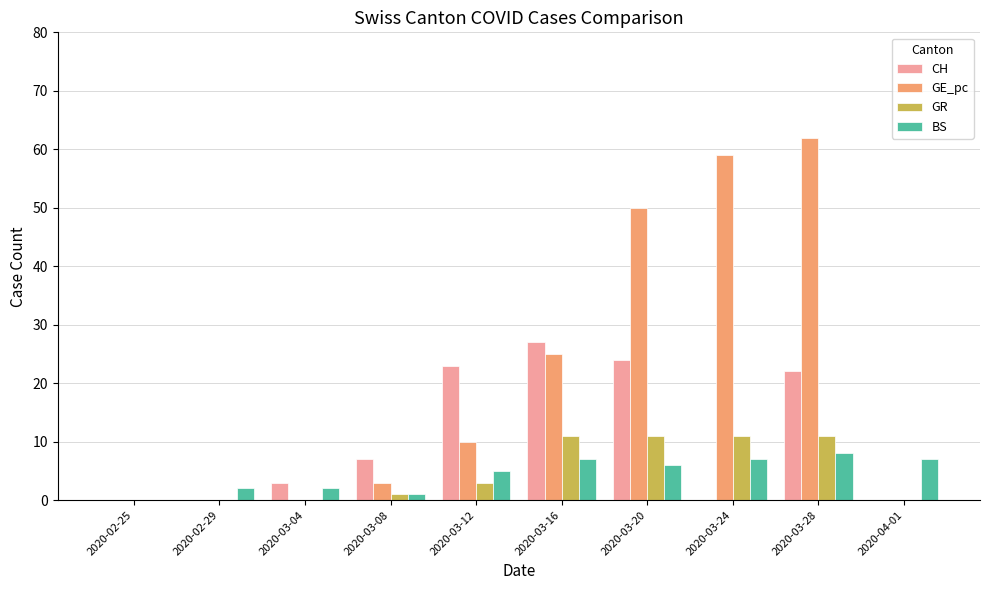

Which series has the largest total across all categories?

GE_pc